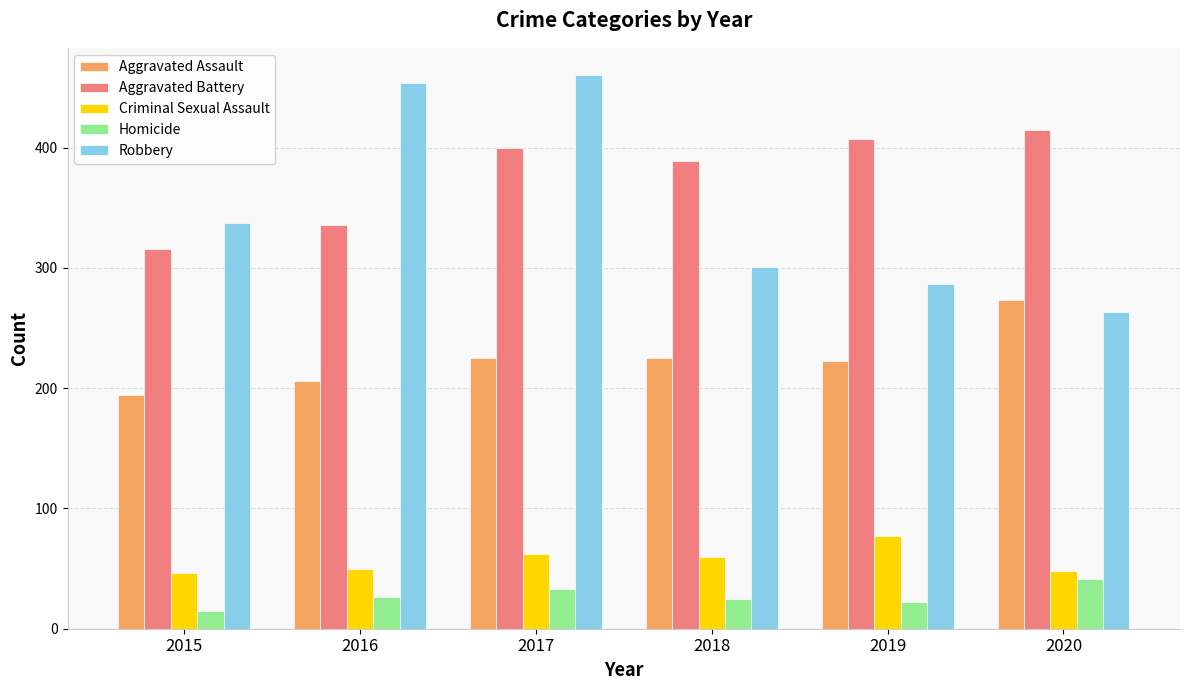

How many values in the Homicide series are below 26?

3